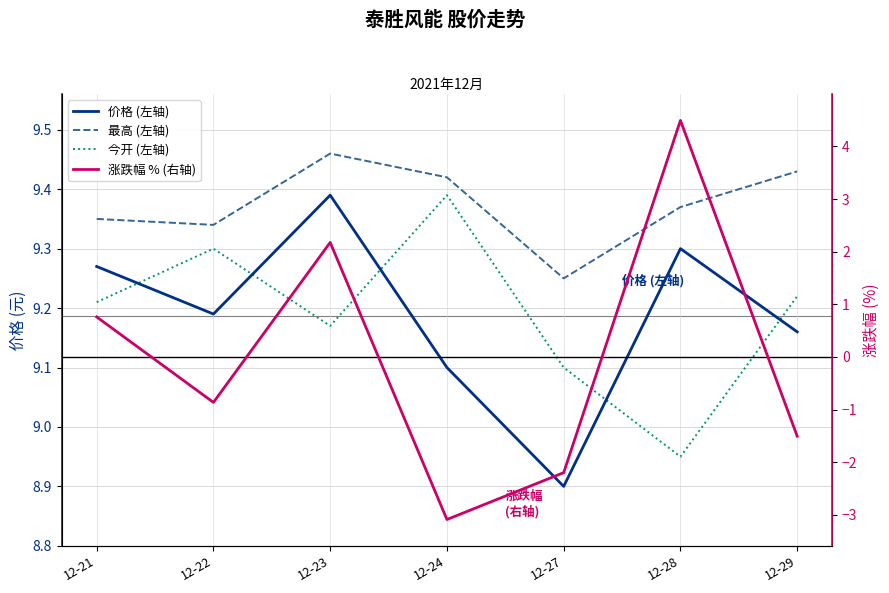

What is the difference between the maximum and minimum values in the 价格 (左轴) series?

0.5